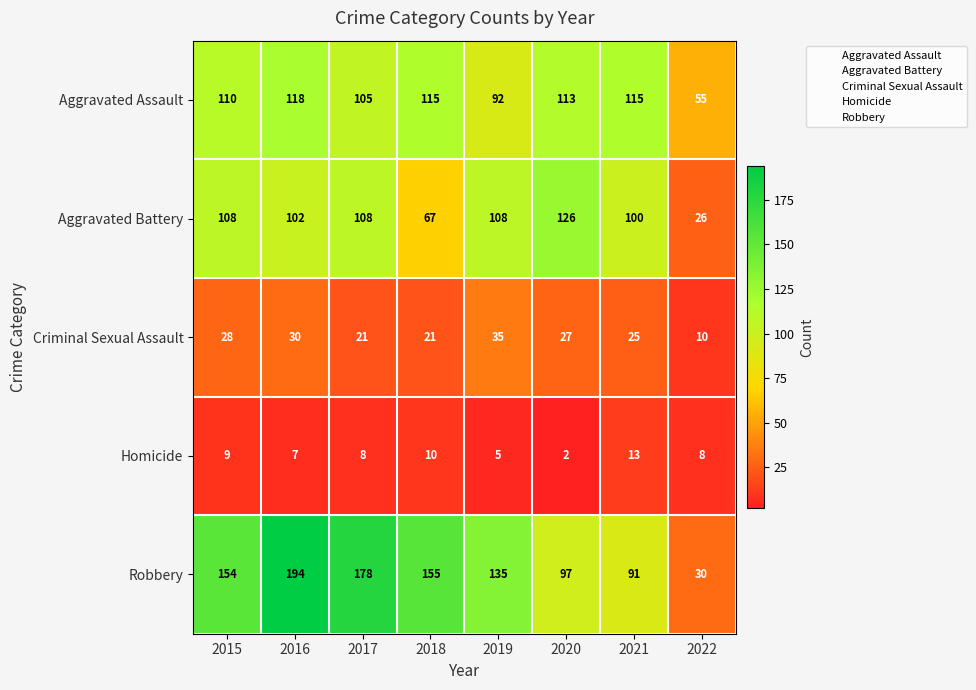

Which series changed the most between 2021 and 2022?

Aggravated Battery